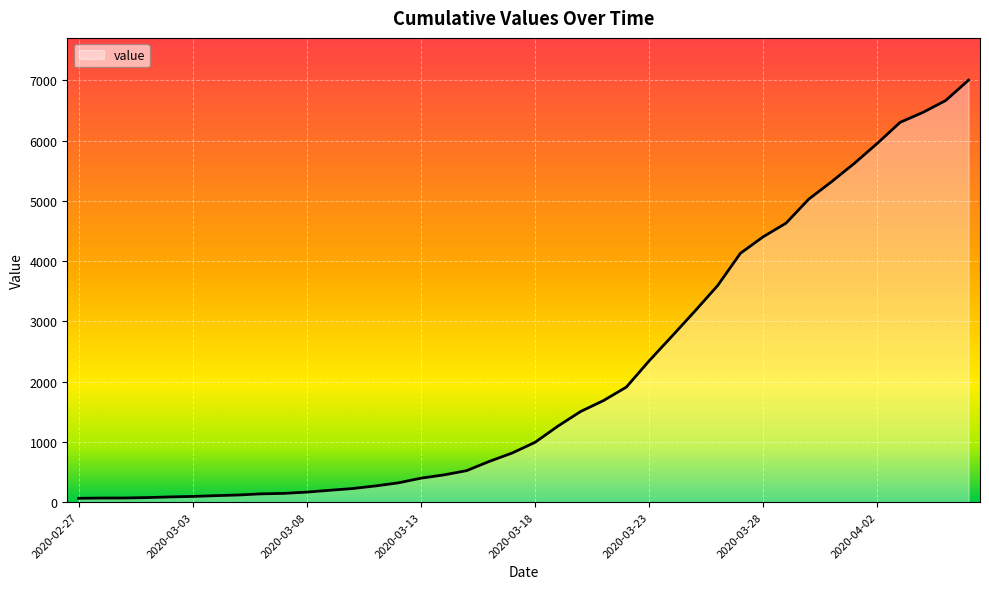

What is the smallest value displayed?

64